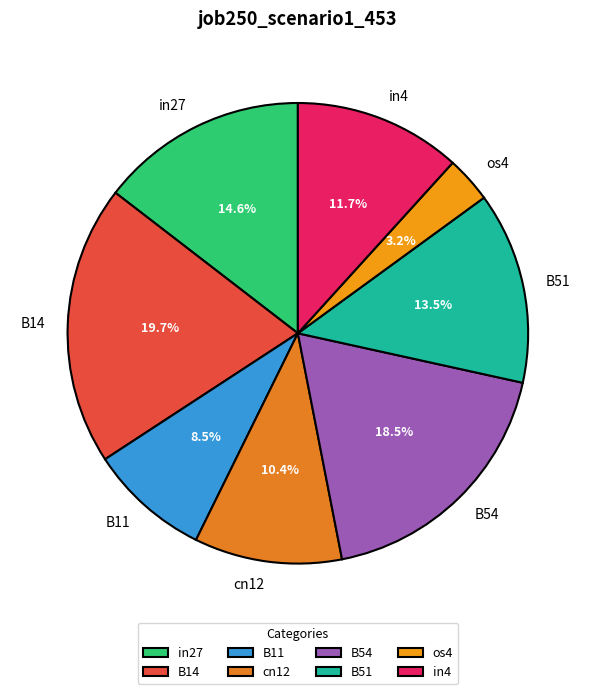

What is the total percentage of B14 and B11?

28.2%